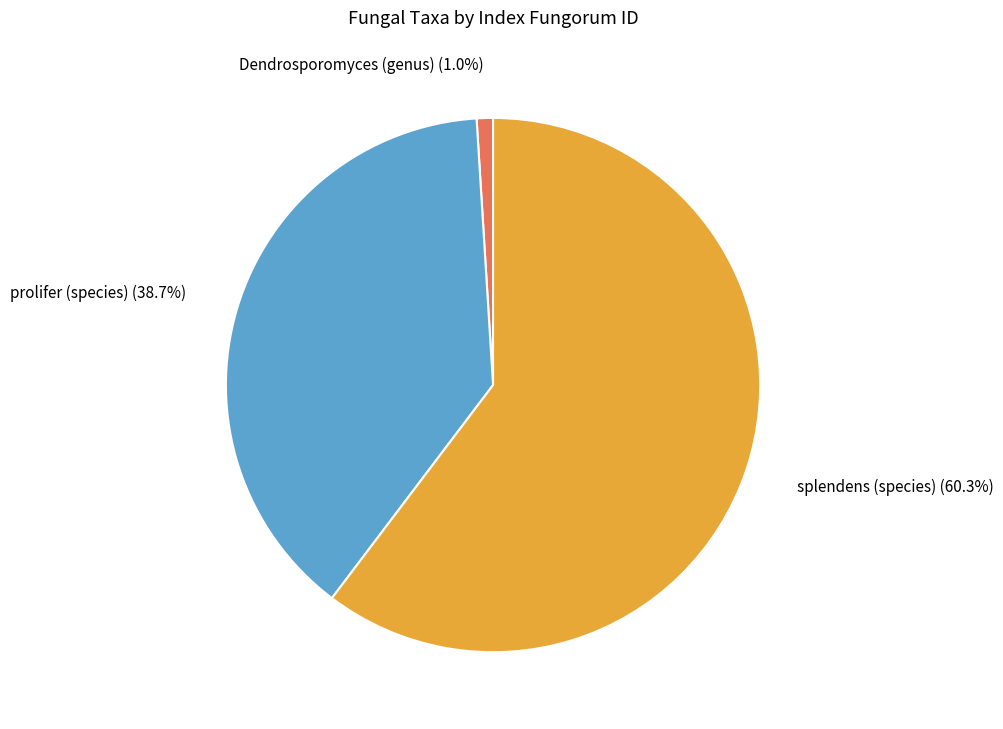

Count the number of slices in the pie.

3